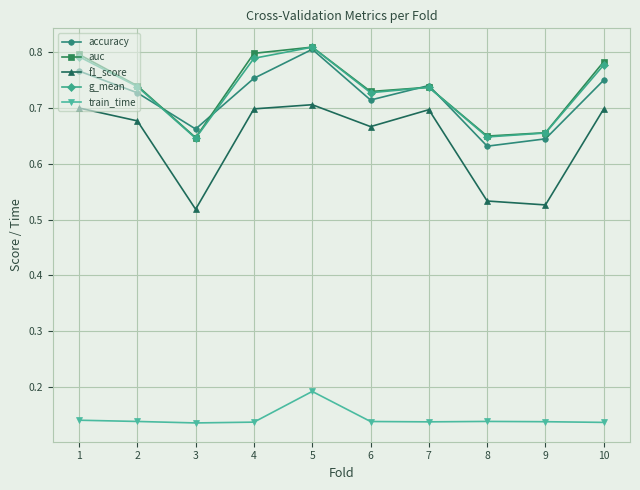

Which category has the highest value in the g_mean series?

5